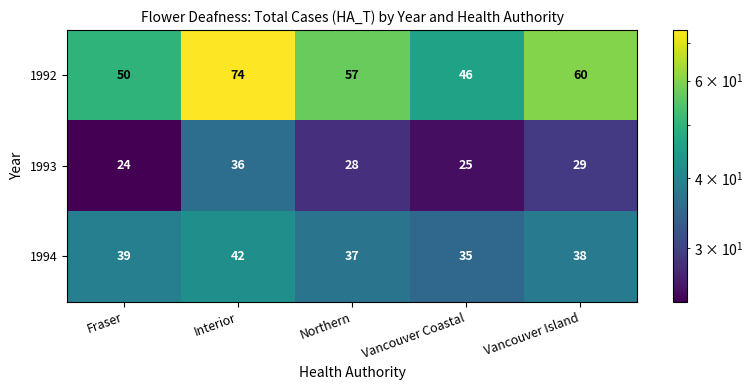

Which series has the largest range (max minus min)?

1992